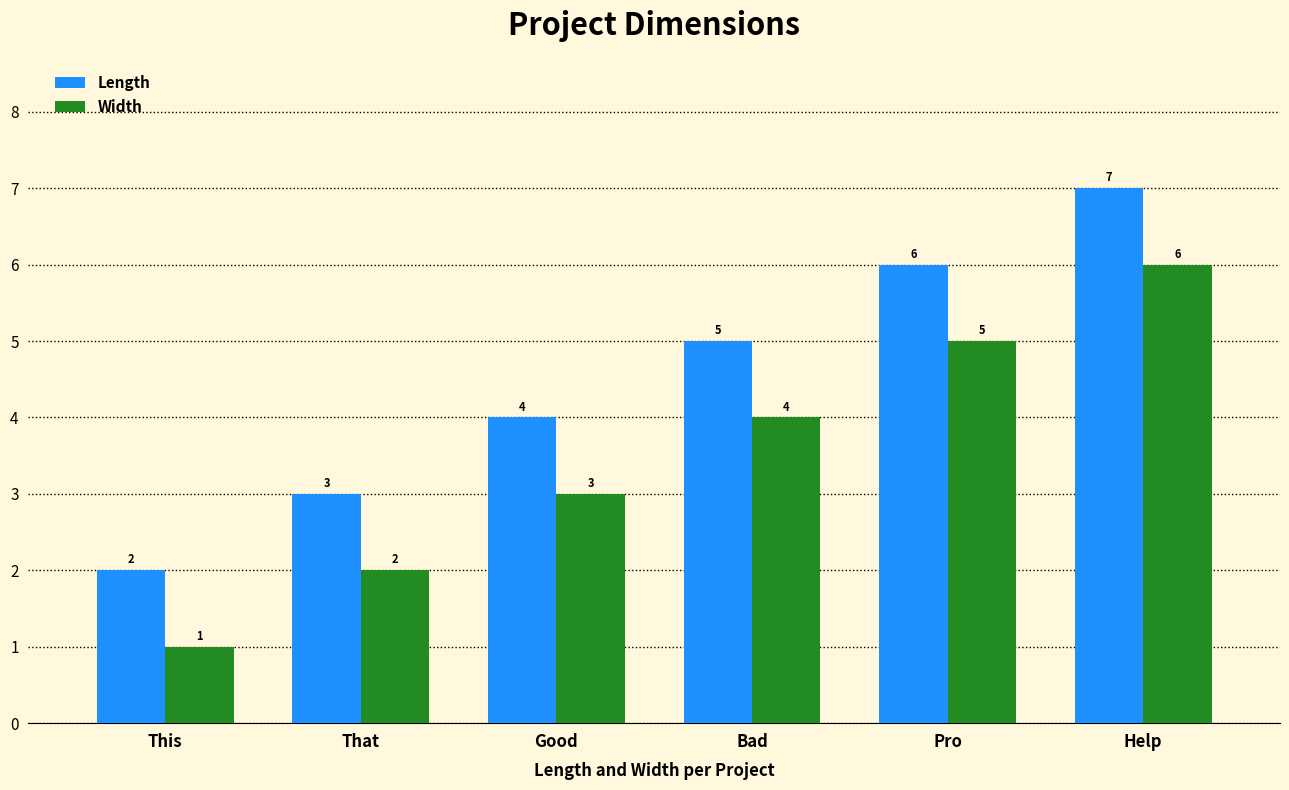

Which label corresponds to the largest value in the chart?

Help